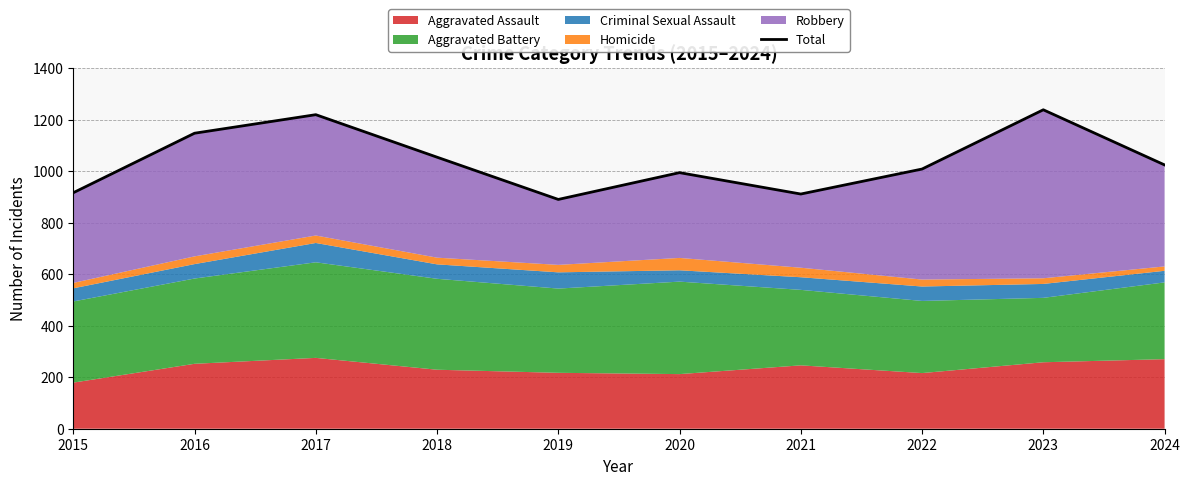

What is the ratio of the value at 2018 to the value at 2016?

0.9